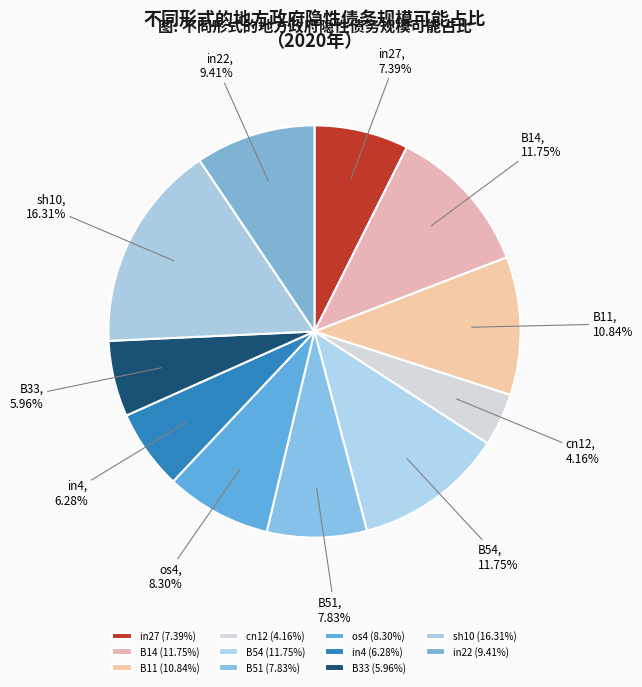

To the nearest percent, what is the difference between the in4 and B51 slice percentages?

2%